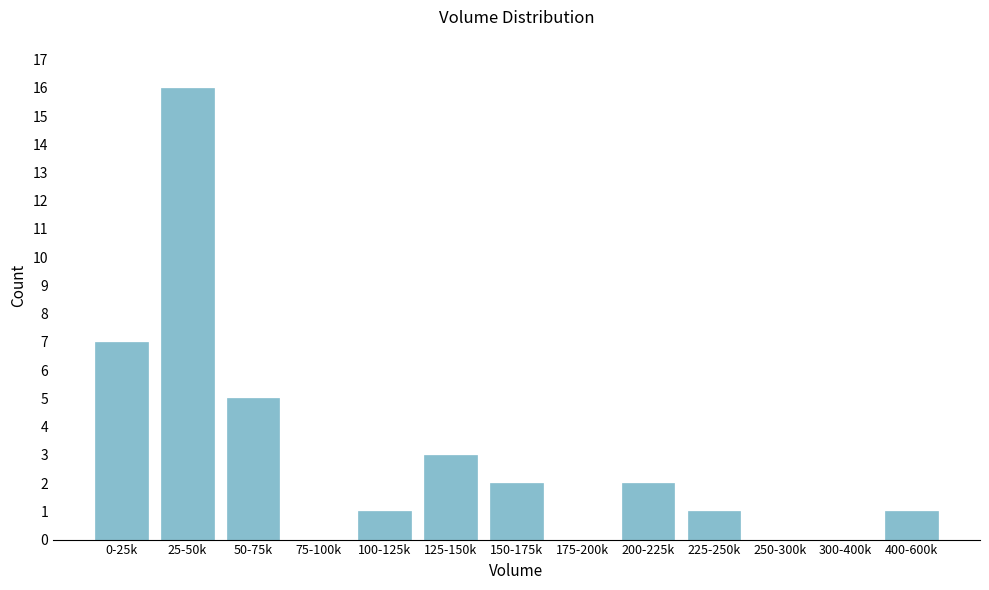

Reading left to right, transcribe all the data shown in this chart.

0-25k=7	25-50k=16	50-75k=5	75-100k=0	100-125k=1	125-150k=3	150-175k=2	175-200k=0	200-225k=2	225-250k=1	250-300k=0	300-400k=0	400-600k=1